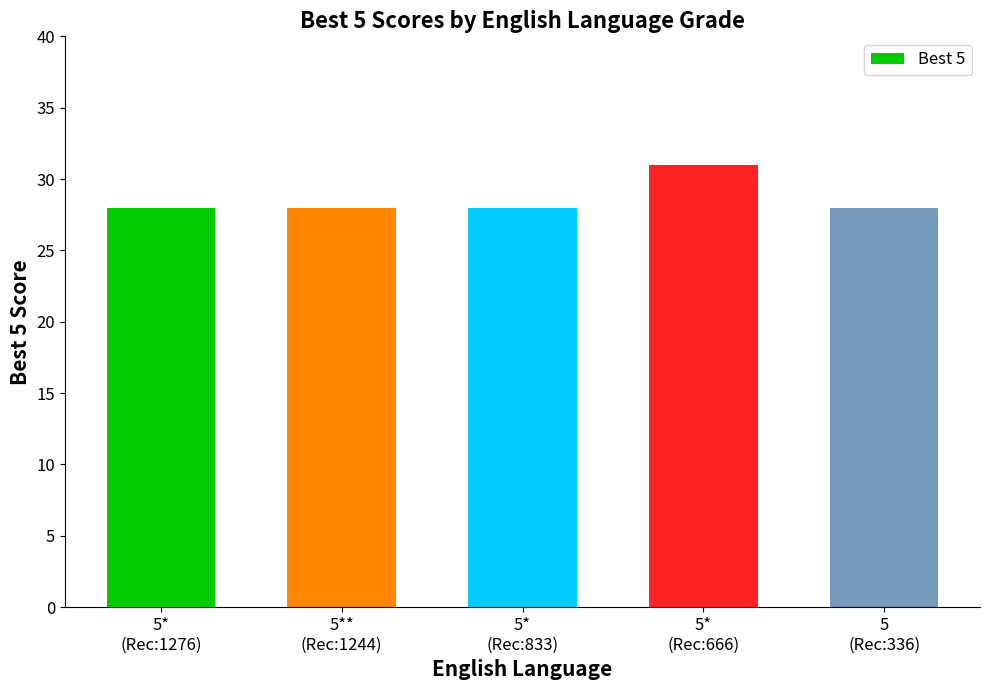

What is the average value?

29